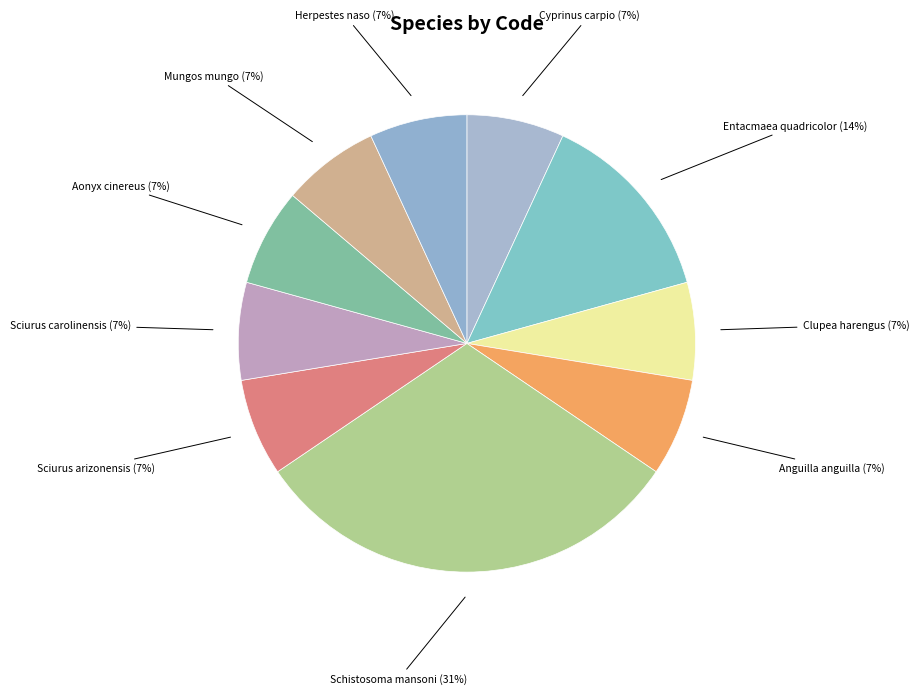

What is the largest slice in the pie chart?

Schistosoma mansoni